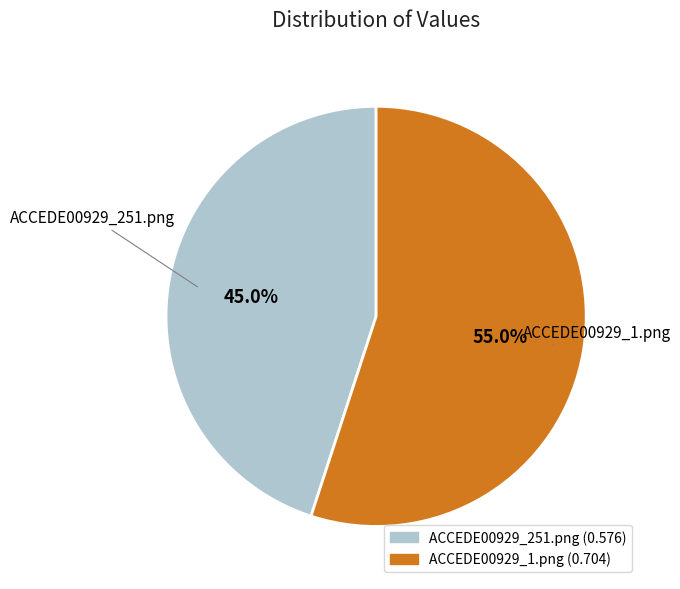

Which slice is the largest?

ACCEDE00929_1.png